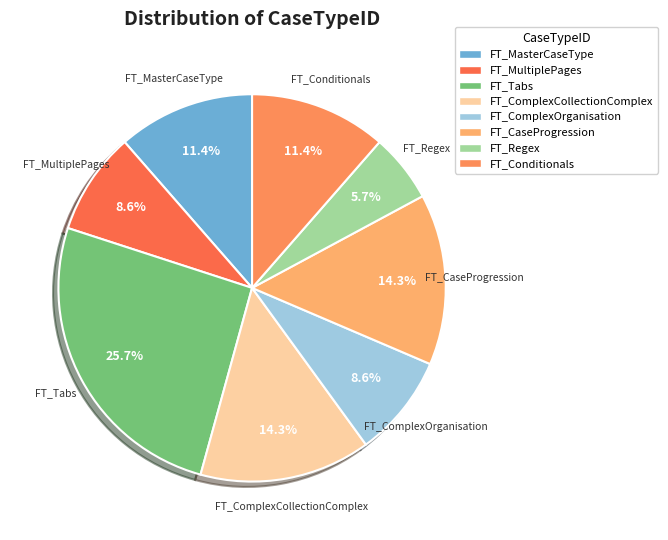

Approximately how many times larger is the value at FT_Regex compared to FT_CaseProgression?

0.4